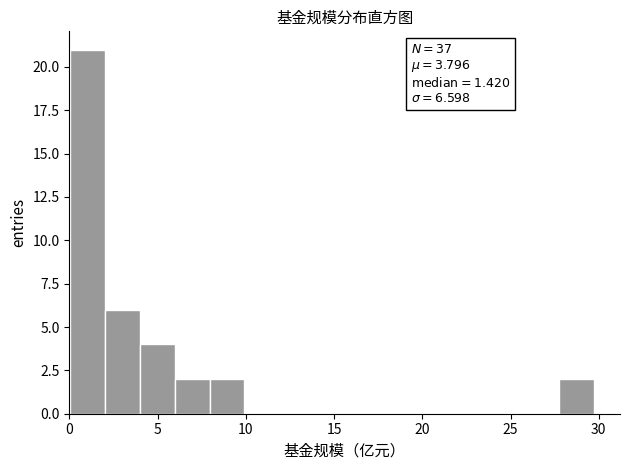

Around what value on the x-axis is the tallest bar? Give the approximate position of its centre, as read against the axis.

1.0